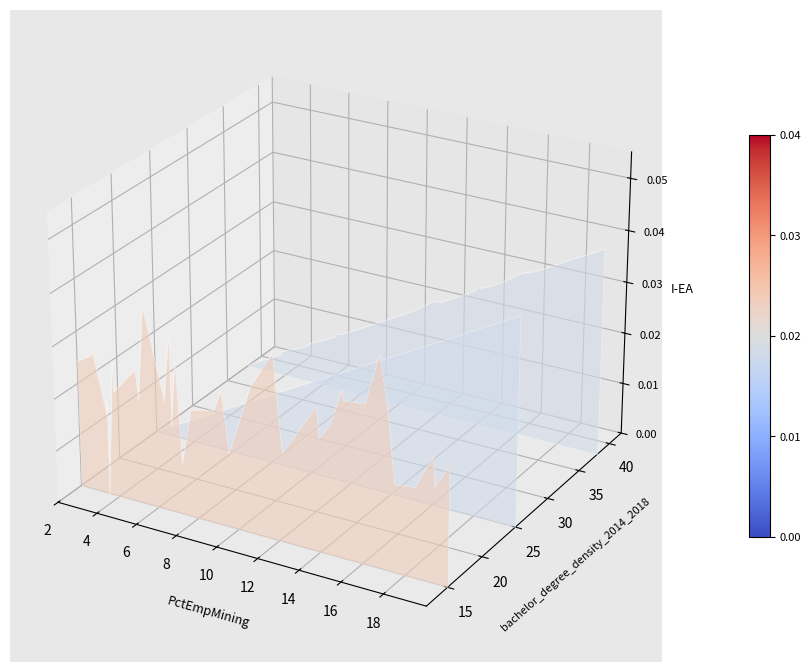

Is this an area chart (filled region under the line)?

No